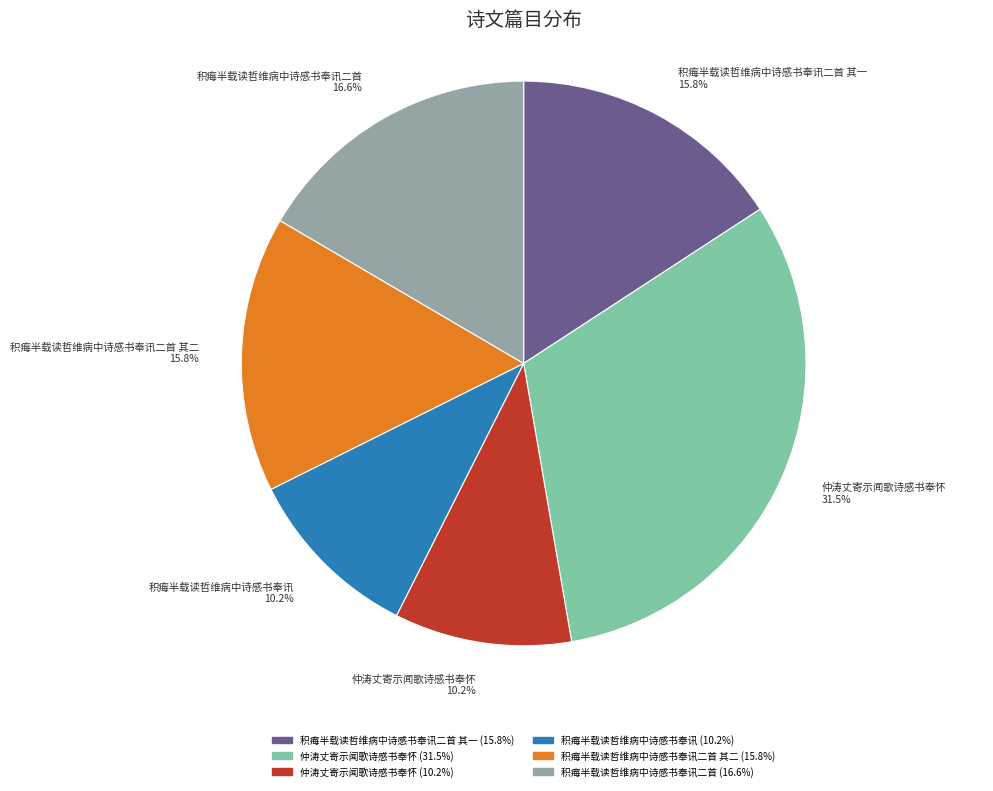

Is there any slice that represents more than half of the pie?

No